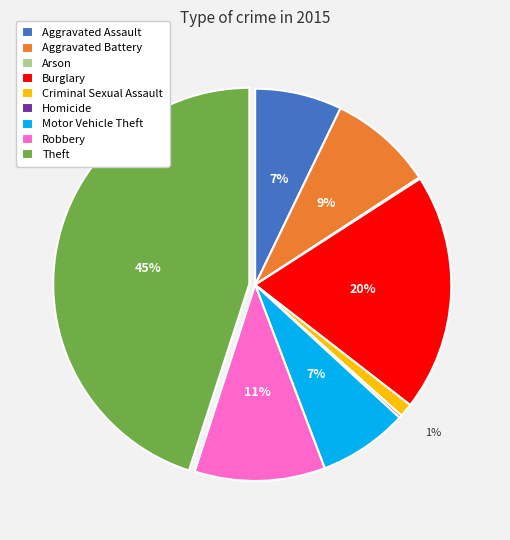

Which has a higher value, Robbery or Motor Vehicle Theft?

Robbery